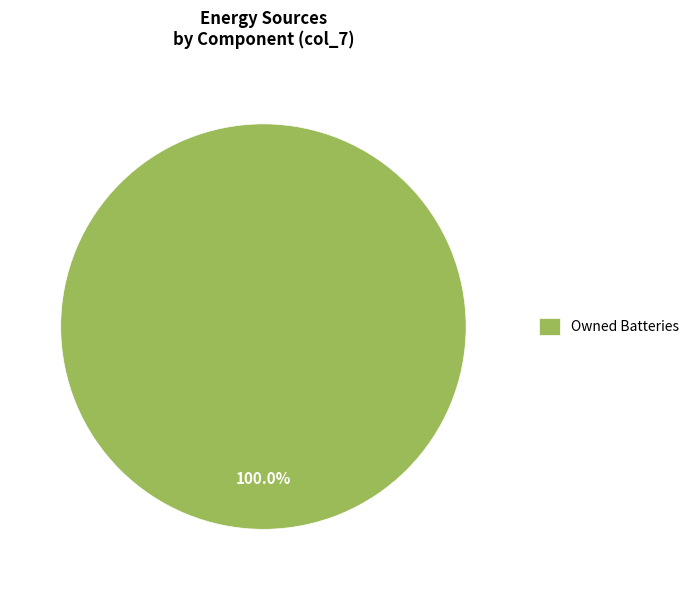

Does Owned Batteries represent more than half of the total?

Yes